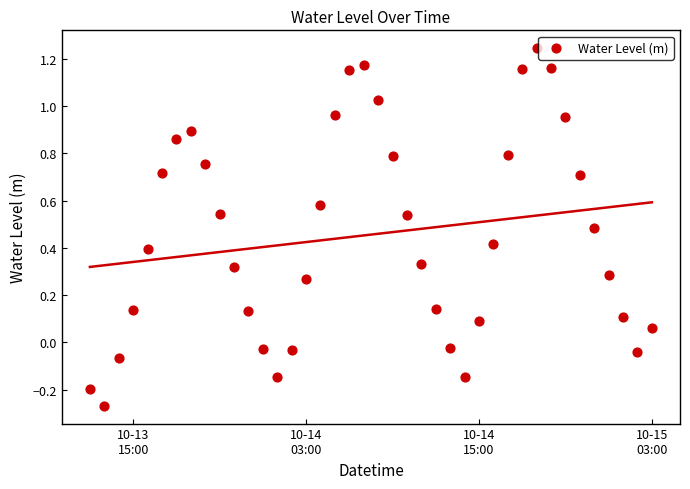

What is the range of X values (max minus min)?

1.6